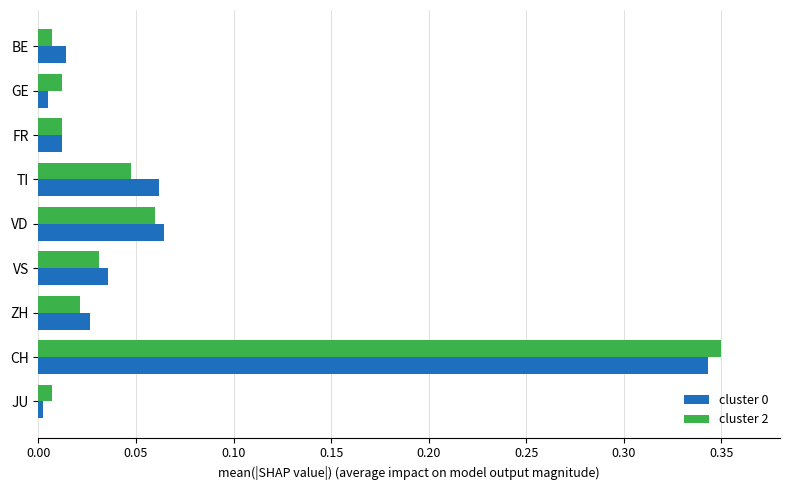

At which category is the sum across all series the highest?

CH